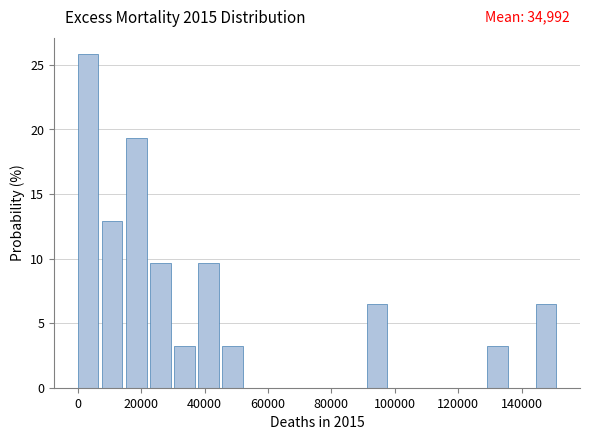

Read against the x-axis, roughly where is the centre of the tallest bar?

4000